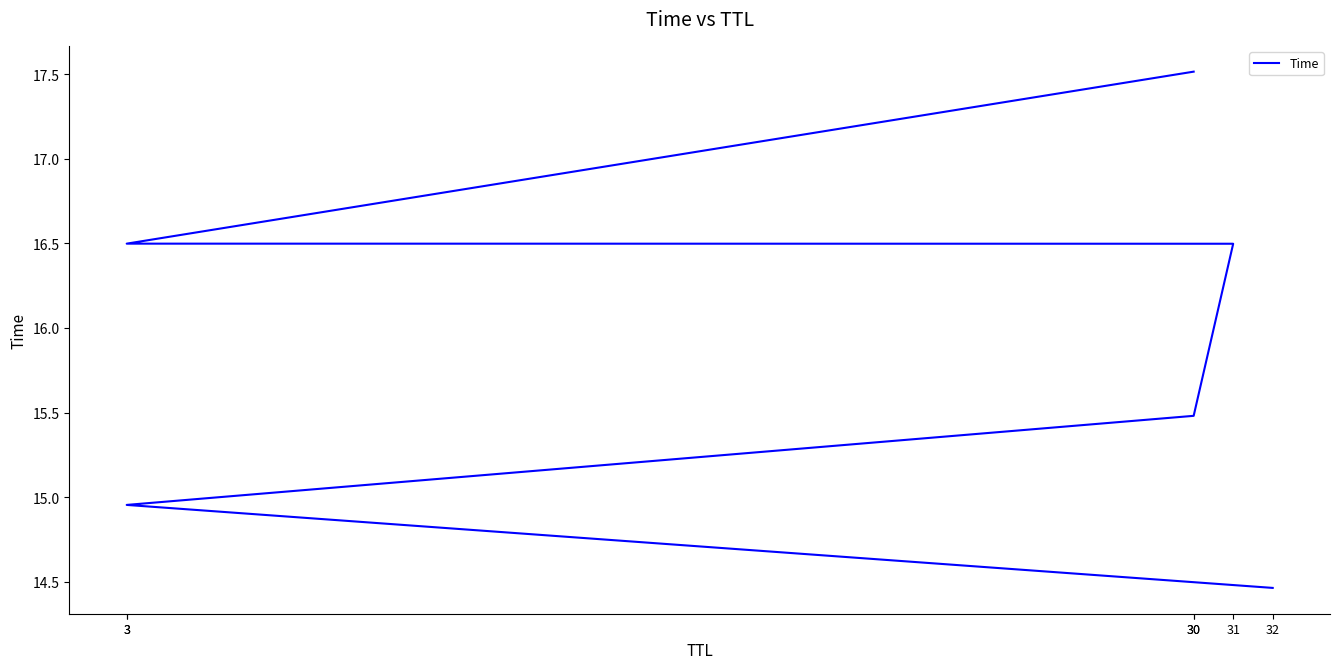

Which category has the highest value across all series?

30